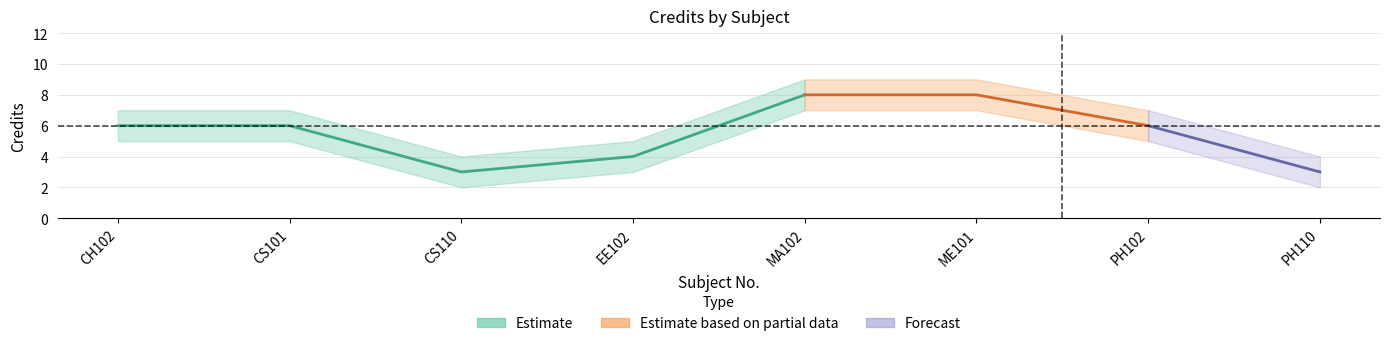

List the labels in order of value, smallest first.

3, 8, 4, 1, 2, 7, 5, 6